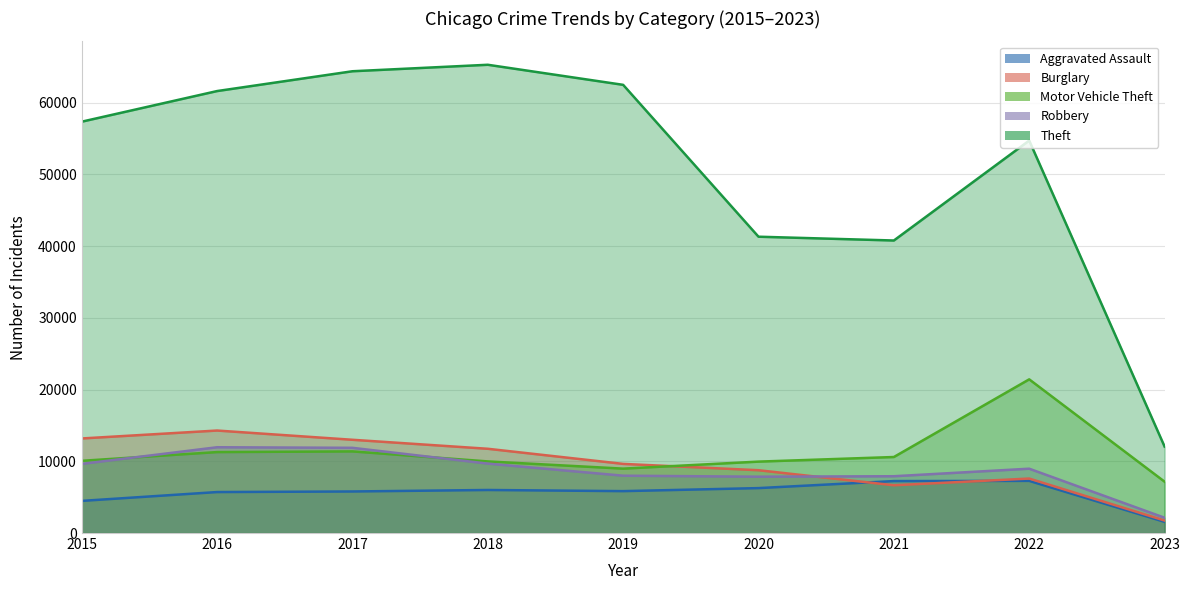

True or false: Motor Vehicle Theft and Aggravated Assault cross at least once.

False